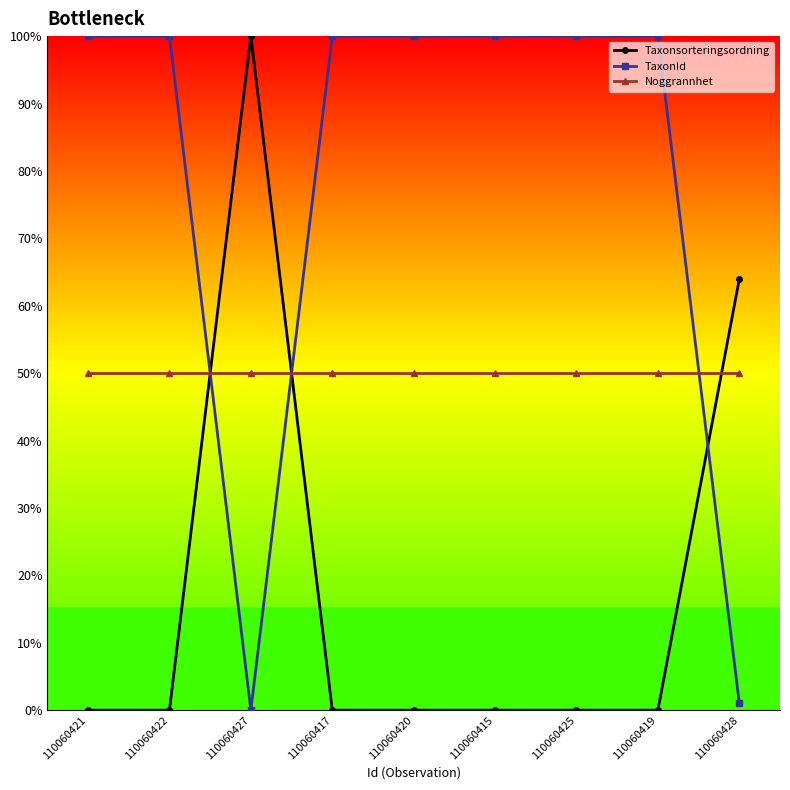

What is the total value across all series at 110060427?

150.0